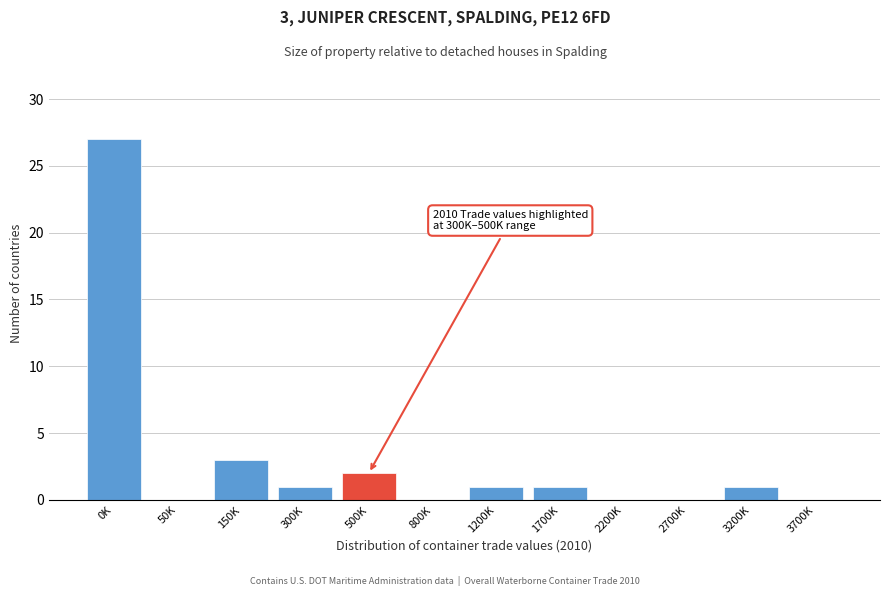

Reading left to right, extract all data points from this chart.

0K=27	50K=0	150K=3	300K=1	500K=2	800K=0	1200K=1	1700K=1	2200K=0	2700K=0	3200K=1	3700K=0